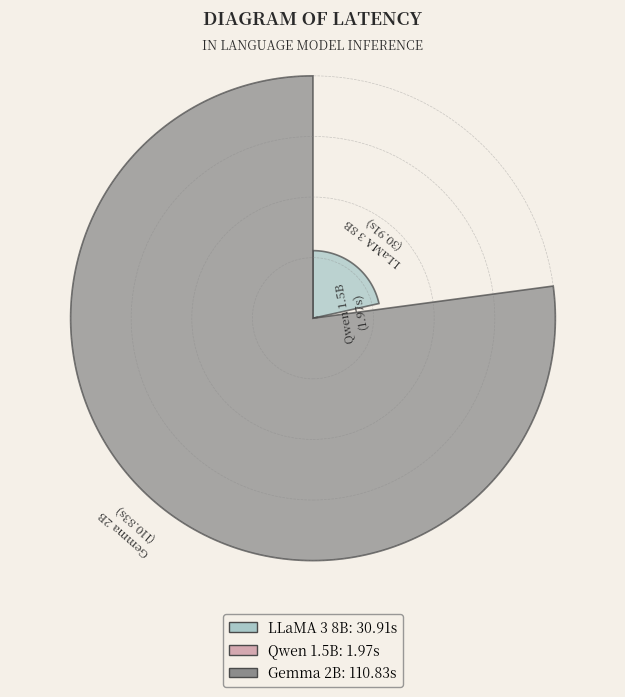

What is the smallest slice in the pie chart?

Qwen 1.5B